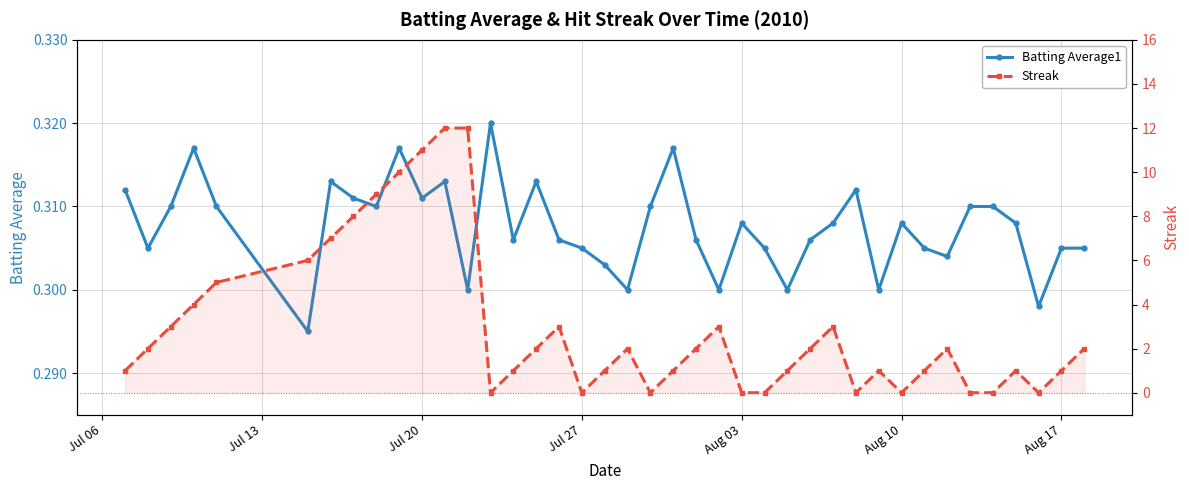

List the series in order of their peak value, highest first.

Streak, Batting Average1